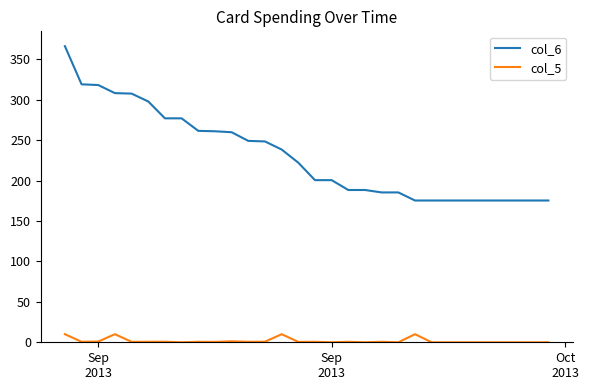

What is the minimum value for col_6?

175.5